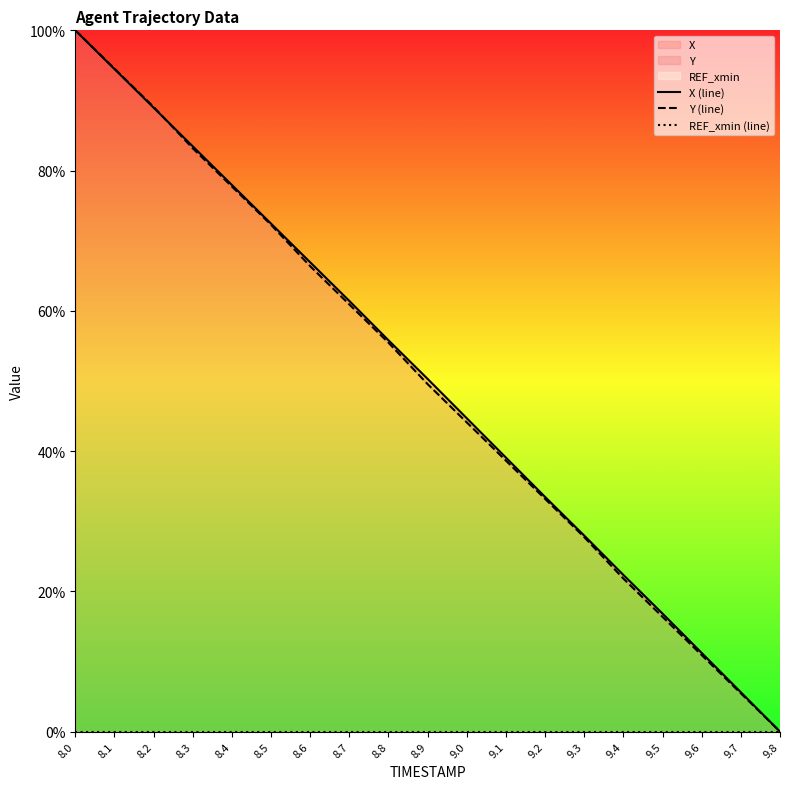

The value of X (line) at 8.9 is 50.3. True or false?

True